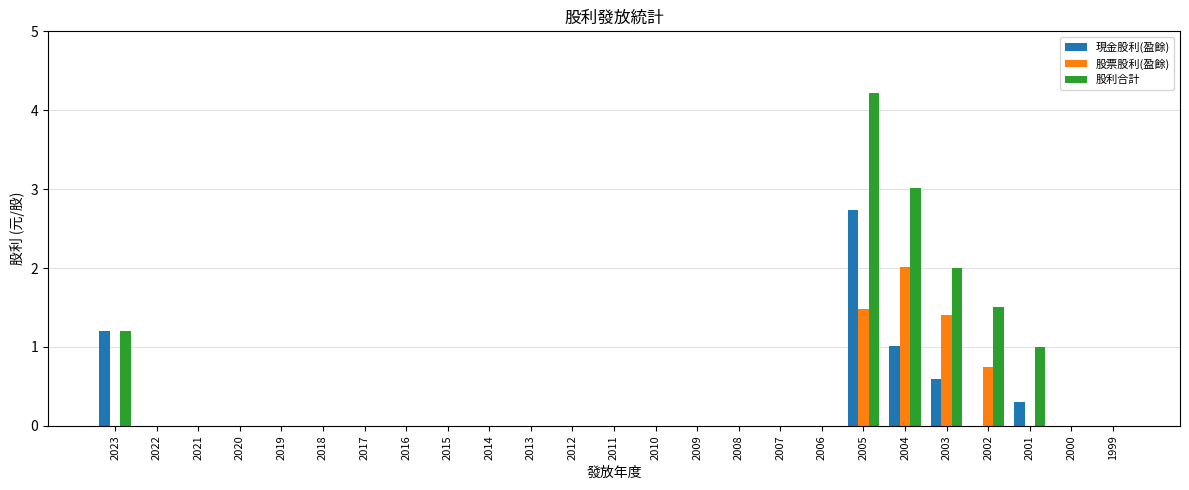

What is the sum of all 股票股利(盈餘) values?

5.6